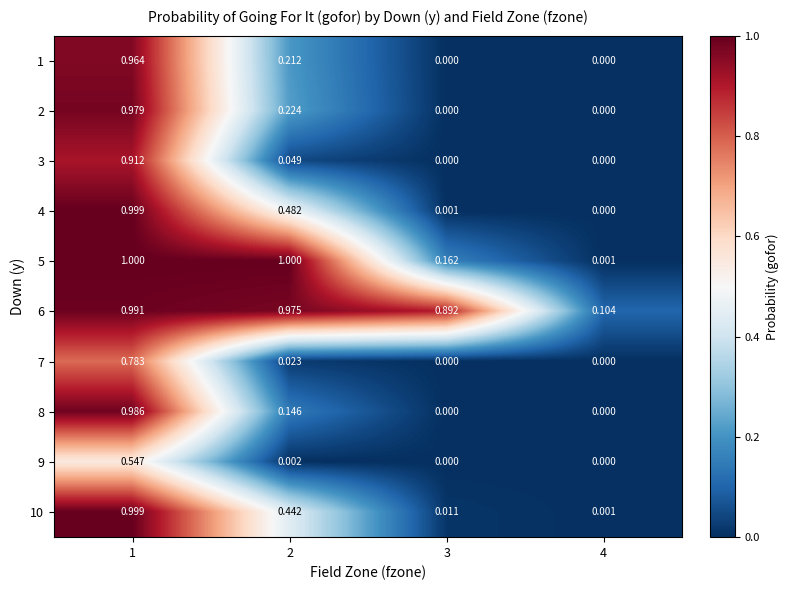

At how many categories does at least one series exceed 0?

4